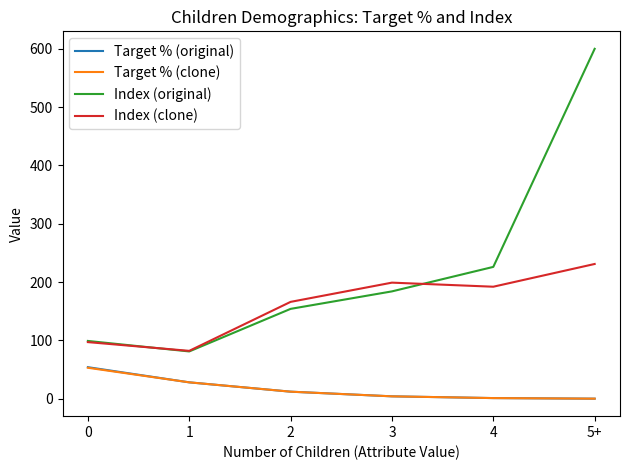

At which category is the sum across all series the highest?

5+